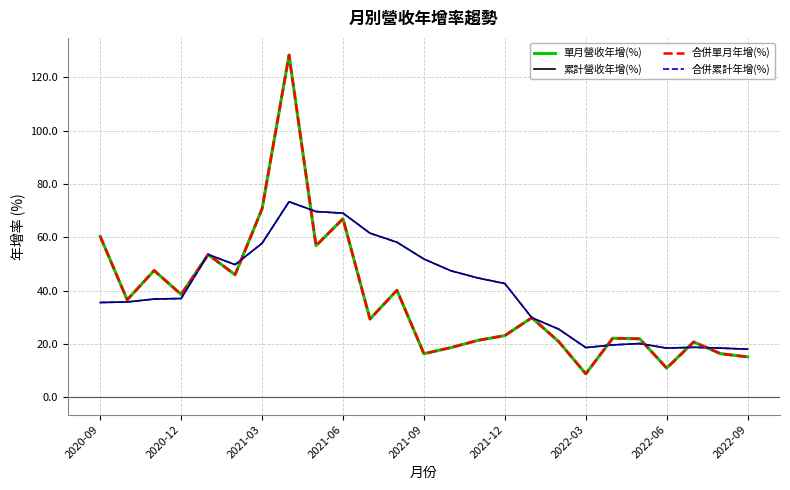

Which series has the largest total across all categories?

累計營收年增(%)